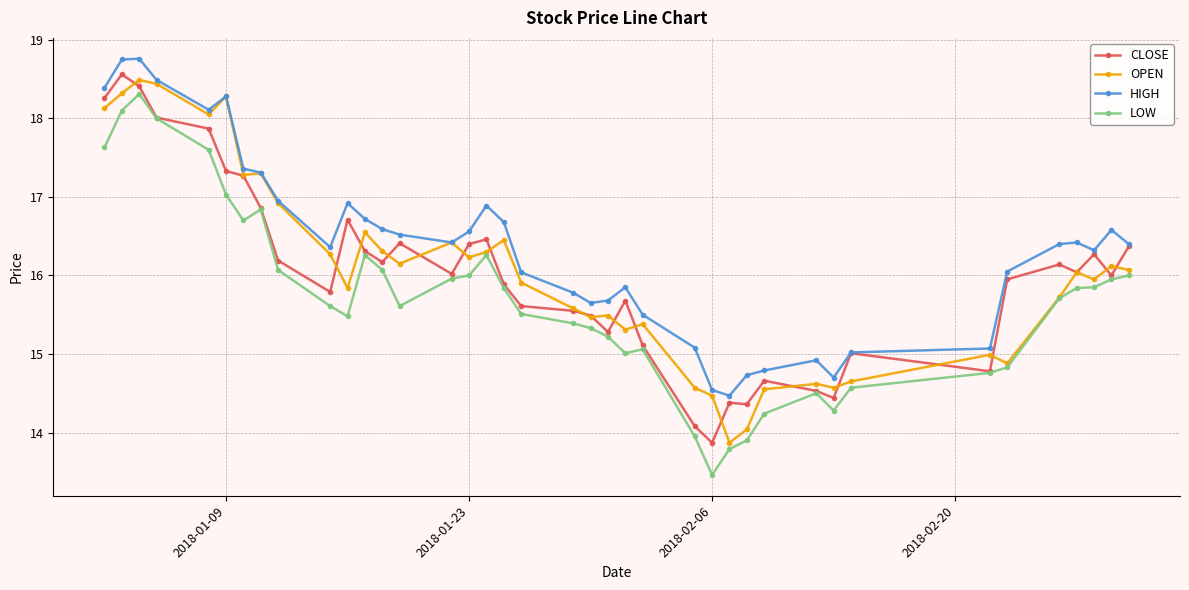

What is the maximum value shown in the chart?

18.8